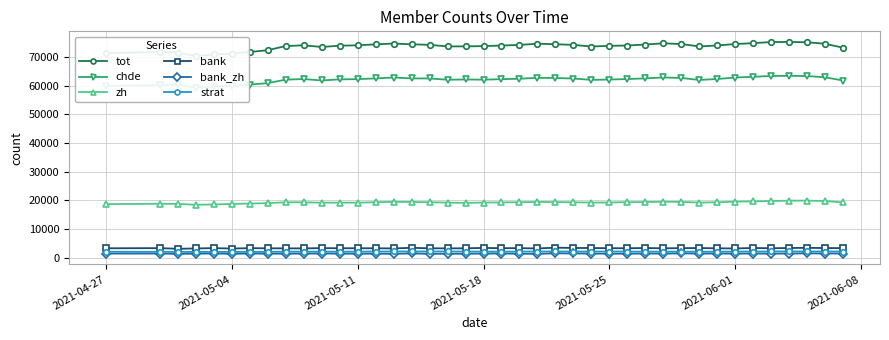

Does the chart have visible grid lines?

Yes